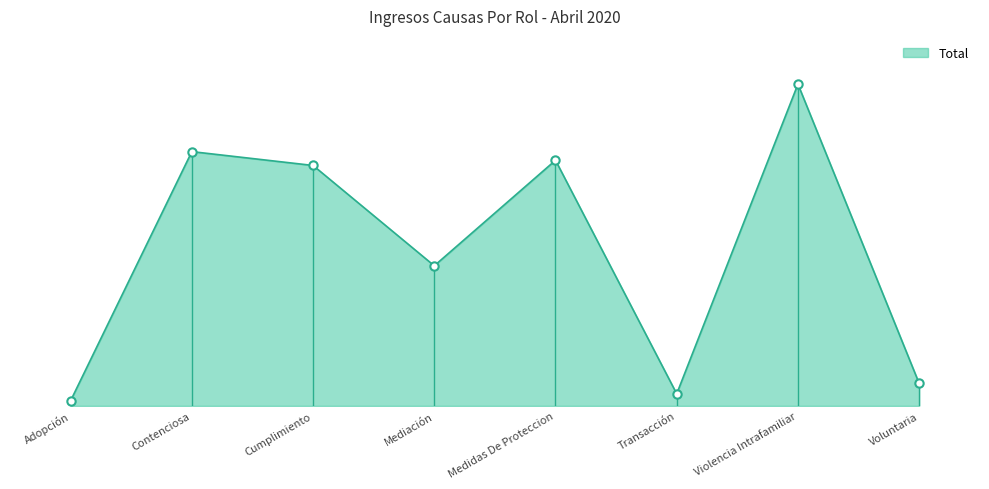

The value at Voluntaria is 13. True or false?

True